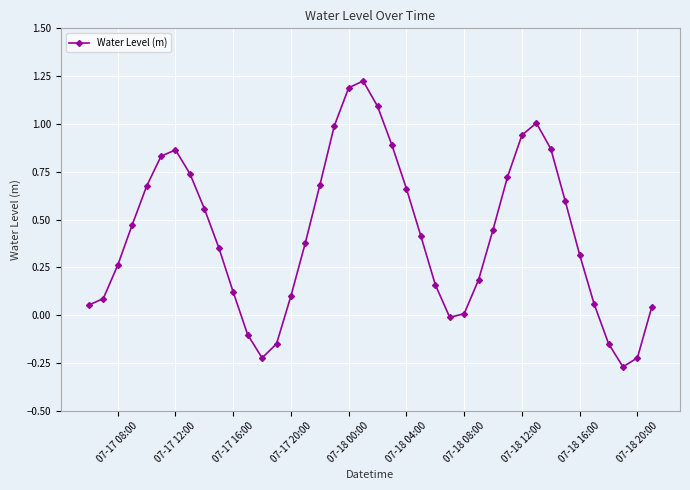

True or false: there are more than 0 points higher than both neighbors.

True